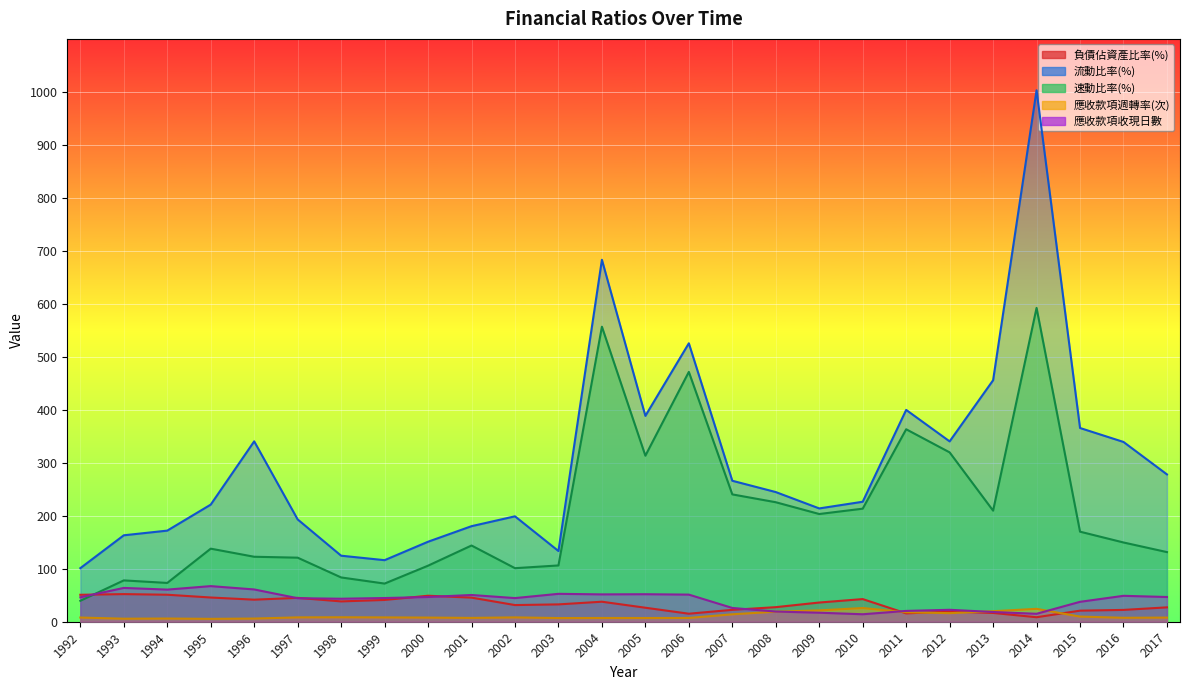

At 1993, list the series in order from smallest to largest.

應收款項週轉率(次), 負債佔資產比率(%), 應收款項收現日數, 速動比率(%), 流動比率(%)